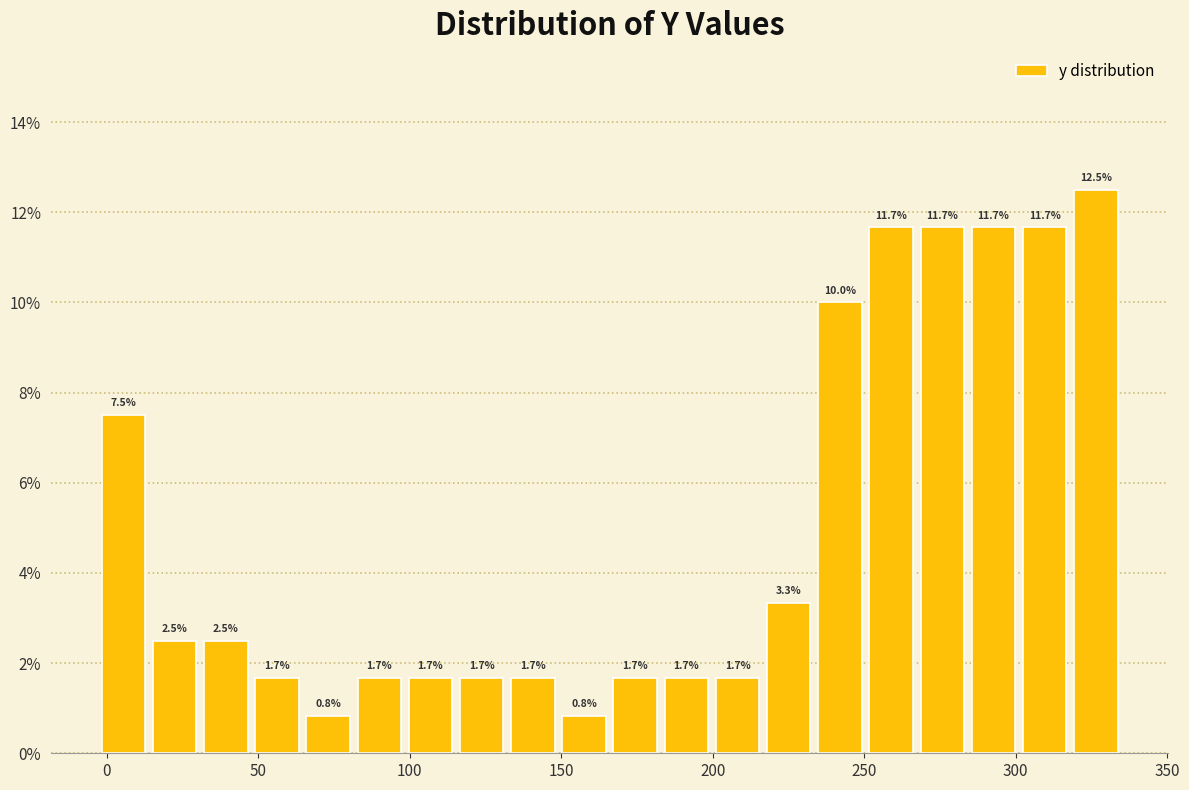

Read against the x-axis, roughly where is the centre of the tallest bar?

325